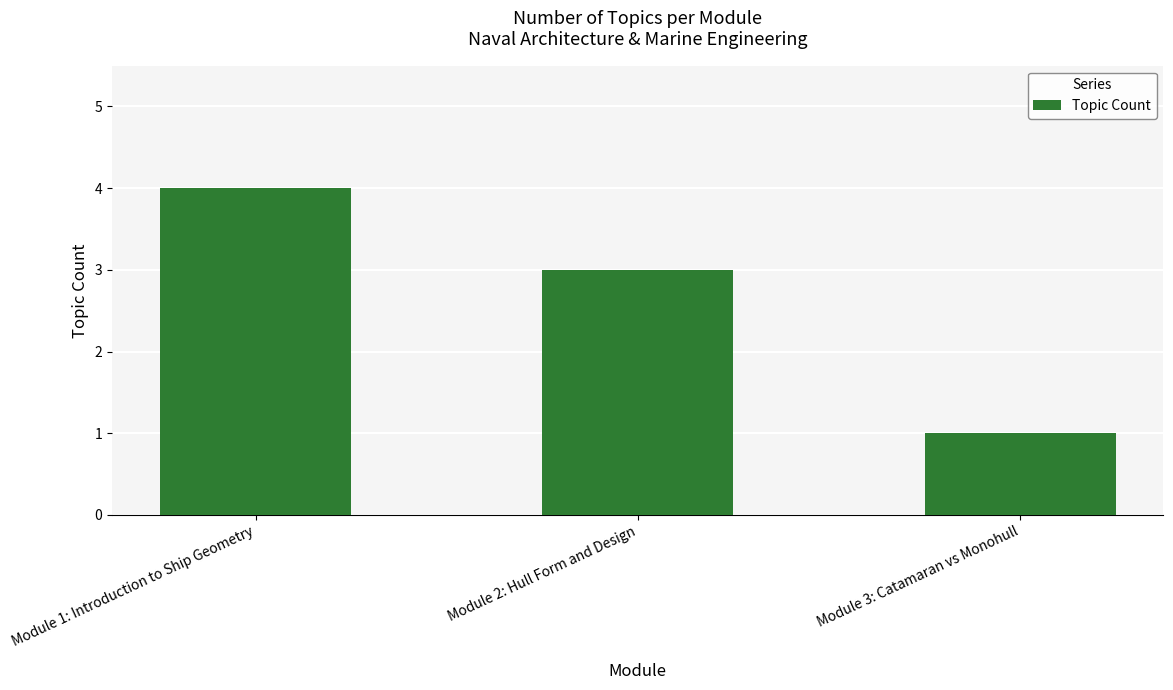

The value at Module 3: Catamaran vs Monohull is 1. True or false?

True